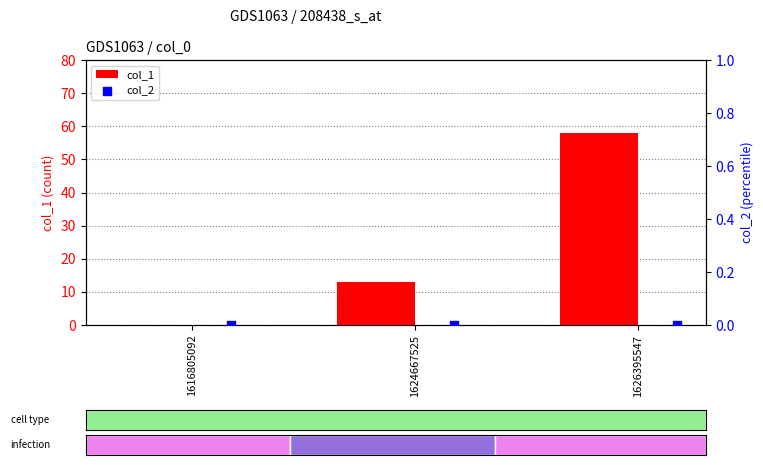

Is it true that col_1 equals 0 at 1616805092?

True